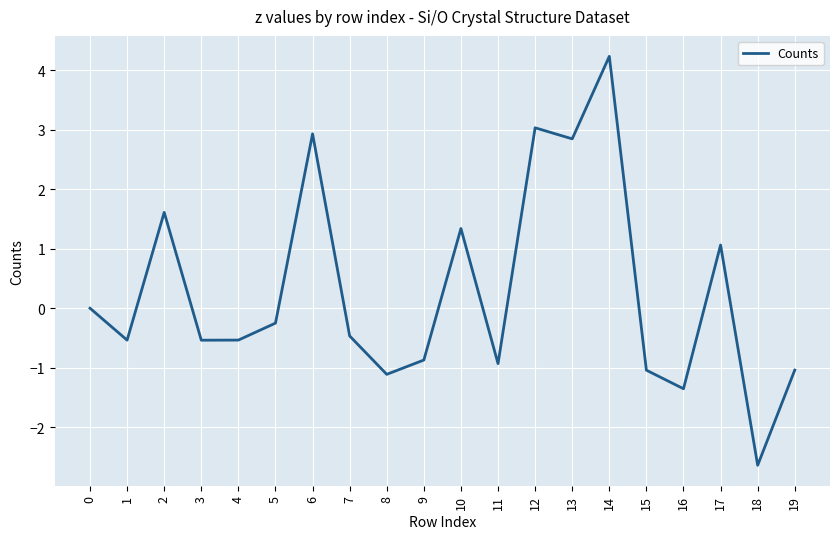

What is the minimum value shown in the chart?

-2.6